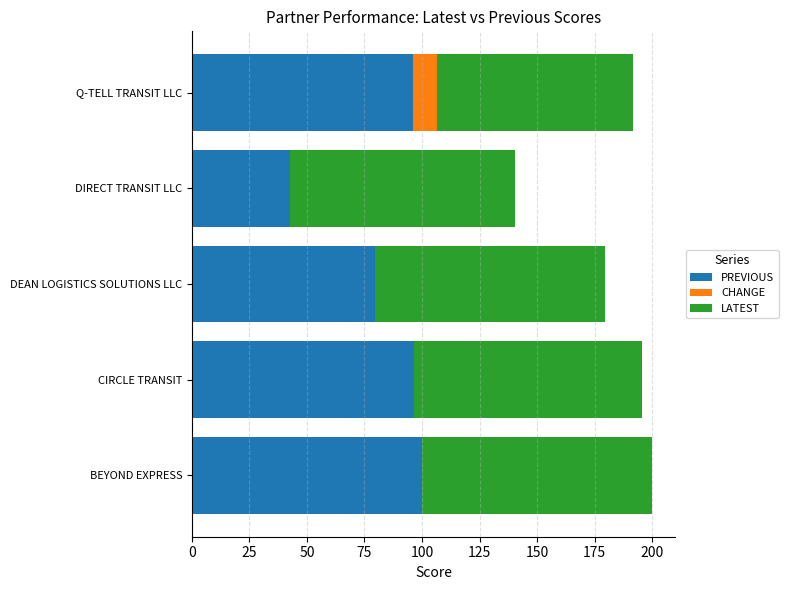

What are all the series names shown in the legend?

PREVIOUS, CHANGE, LATEST